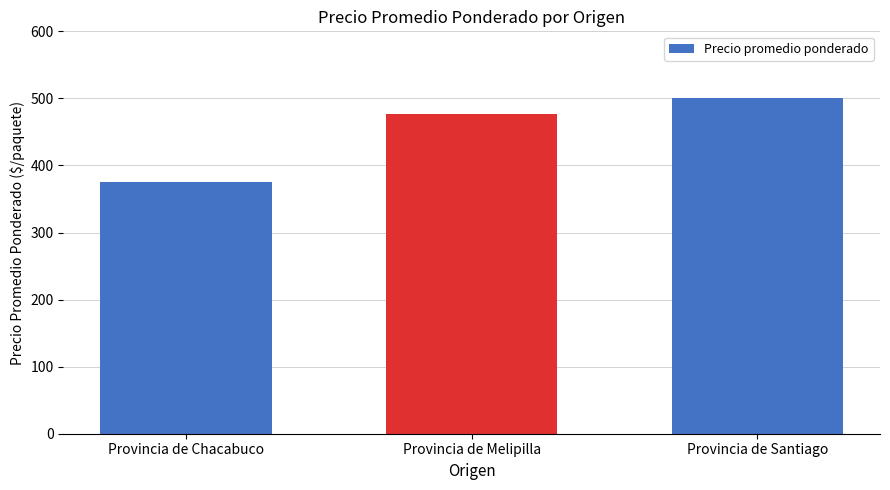

What position from the right is Provincia de Melipilla?

2